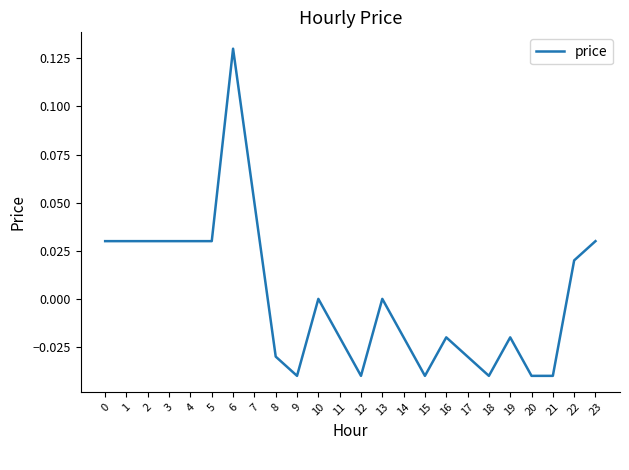

The chart shows a value of 0.0 at 5. True or false?

True